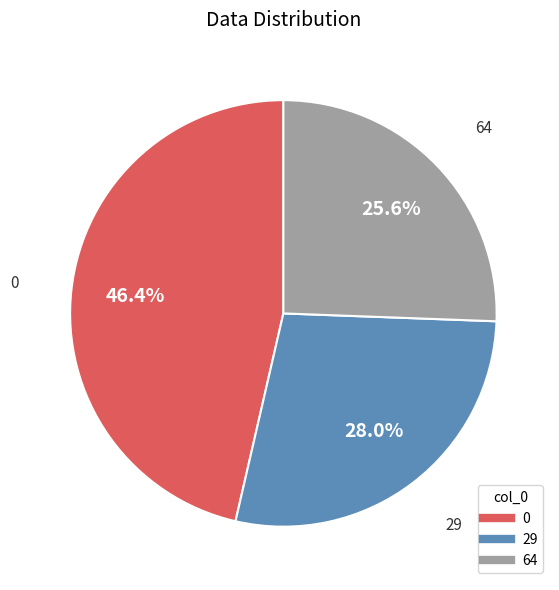

Does any single category account for the majority?

No